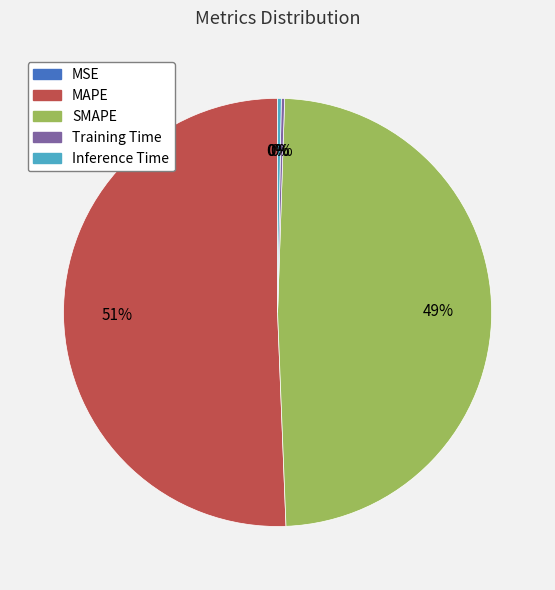

Is it true that MAPE is 59% of the pie?

False